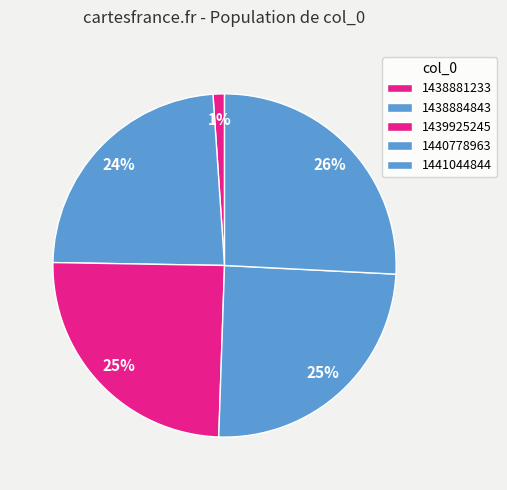

To the nearest percent, what is the difference between the 1439925245 and 1438881233 slice percentages?

24%